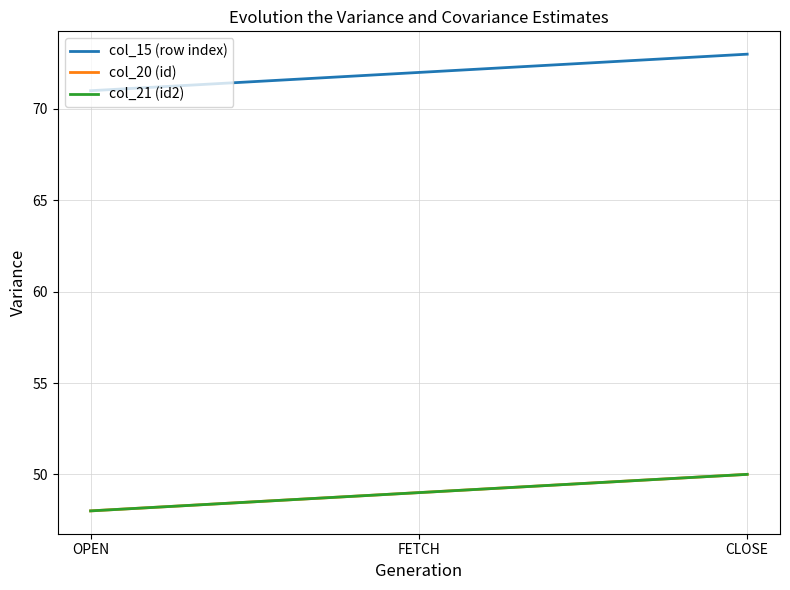

Does the chart have visible grid lines?

Yes